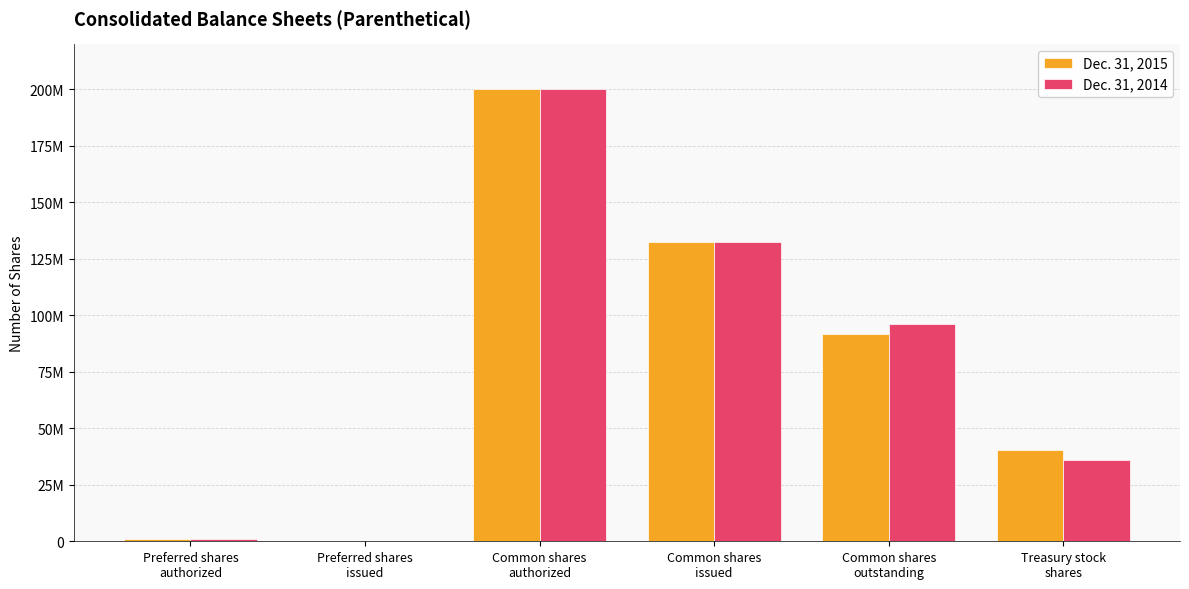

What are all the series names shown in the legend?

Dec. 31, 2015, Dec. 31, 2014